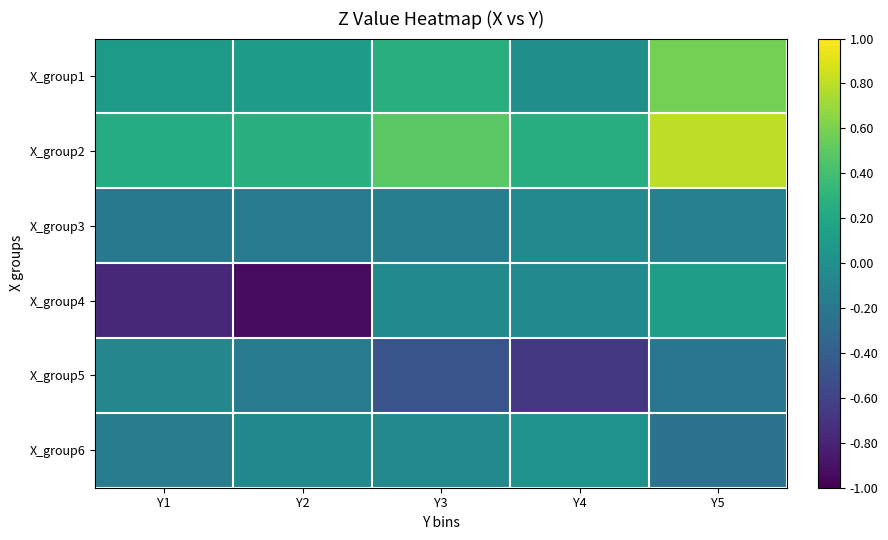

Reading right to left, extract all data points from this chart.

X_group1: Y5=0.6	Y4=-0.0	Y3=0.3	Y2=0.1	Y1=0.1
X_group2: Y5=0.8	Y4=0.2	Y3=0.5	Y2=0.3	Y1=0.2
X_group3: Y5=-0.1	Y4=-0.1	Y3=-0.1	Y2=-0.2	Y1=-0.2
X_group4: Y5=0.1	Y4=-0.1	Y3=-0.0	Y2=-0.9	Y1=-0.8
X_group5: Y5=-0.2	Y4=-0.7	Y3=-0.5	Y2=-0.2	Y1=-0.1
X_group6: Y5=-0.2	Y4=0.0	Y3=-0.1	Y2=-0.1	Y1=-0.2